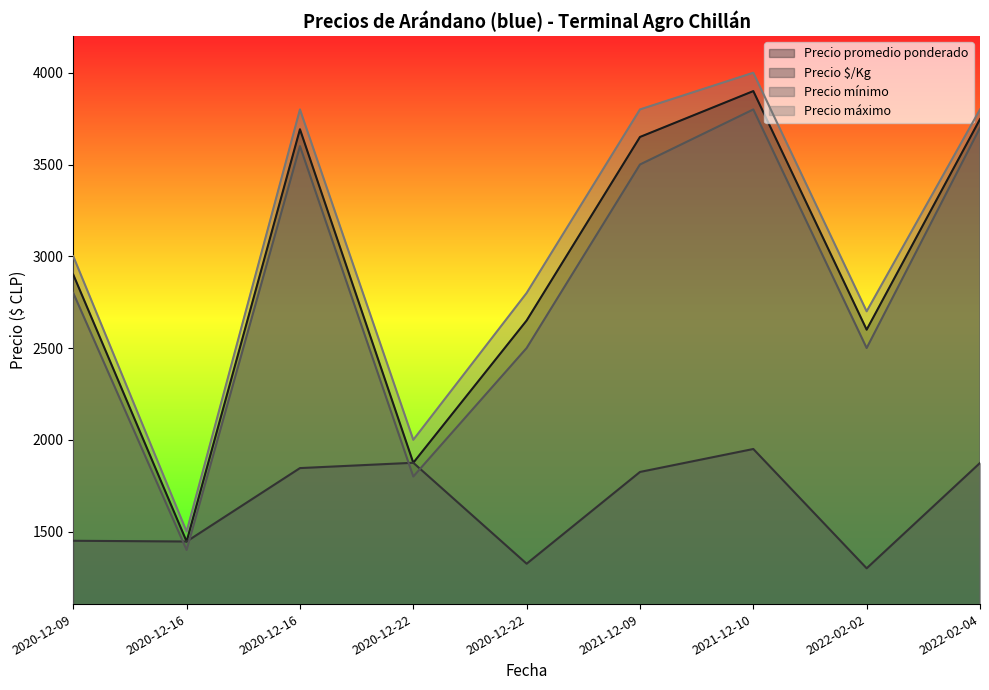

How many data points in Precio $/Kg are above 1825?

4